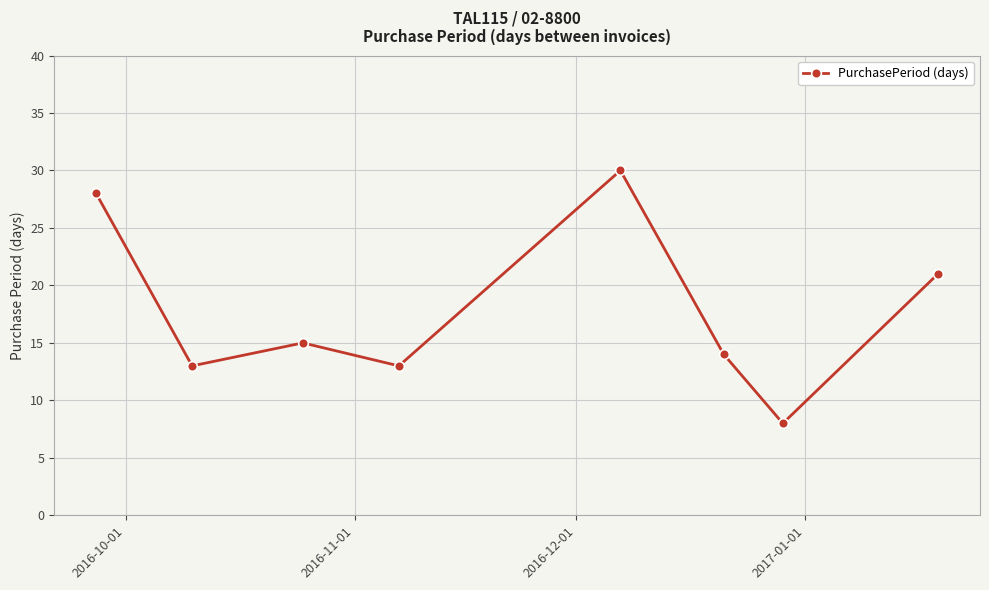

True or false: there are more than 1 points higher than both neighbors.

True